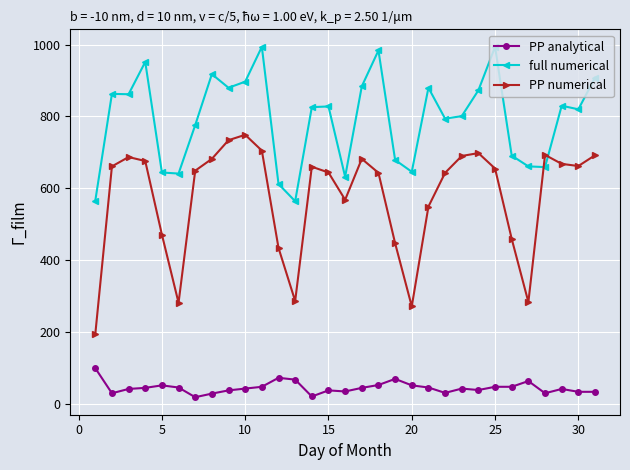

What is the maximum value for PP numerical?

749